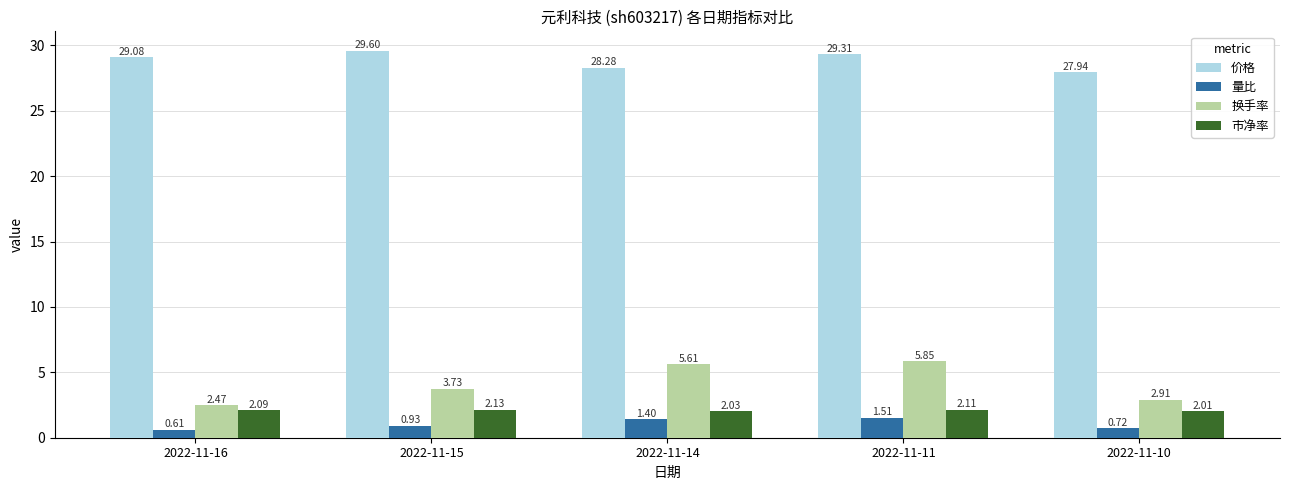

Which category has the lowest value in the 换手率 series?

2022-11-16